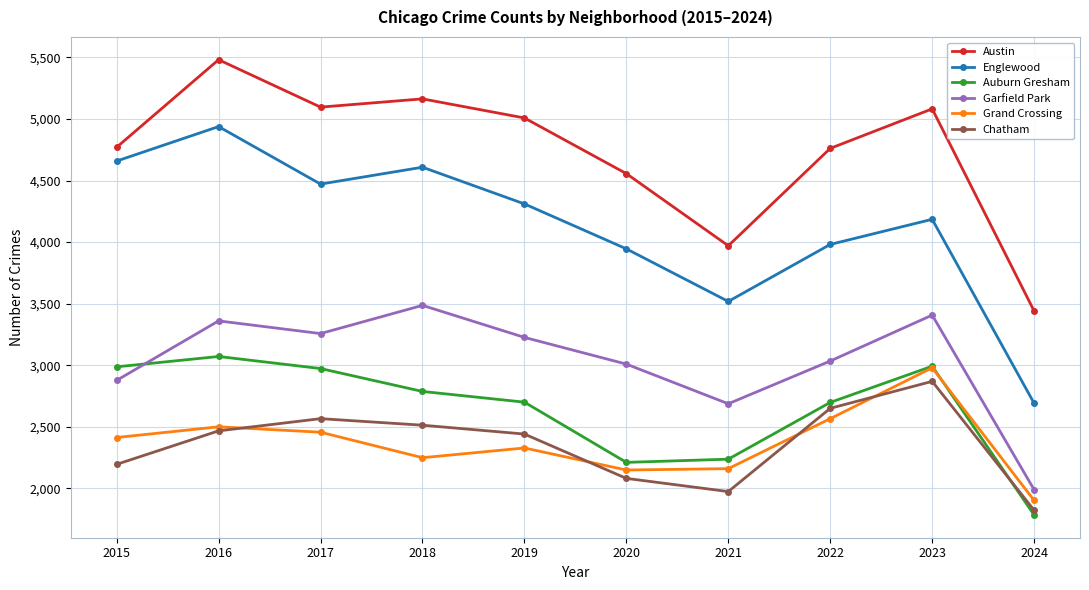

How many lines are shown in the chart?

6